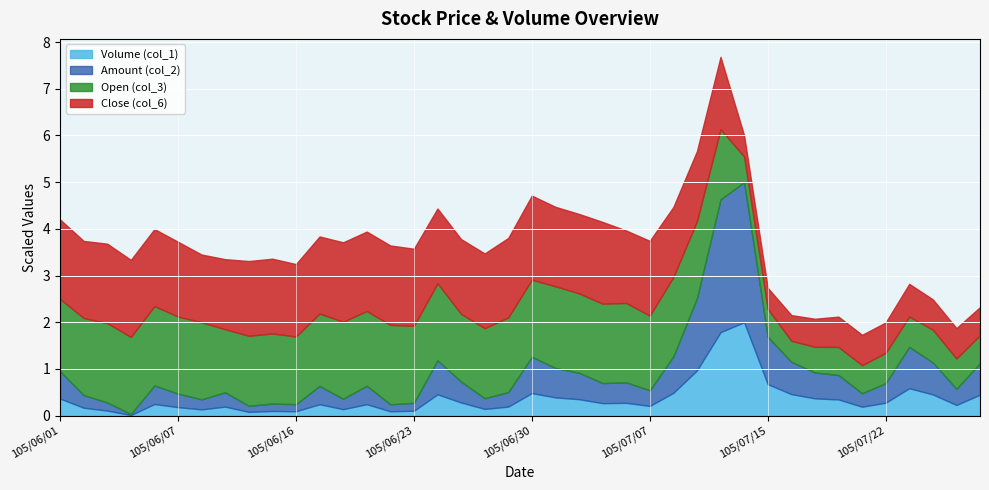

Between 105/06/08 and 105/07/18, which is larger?

105/07/18